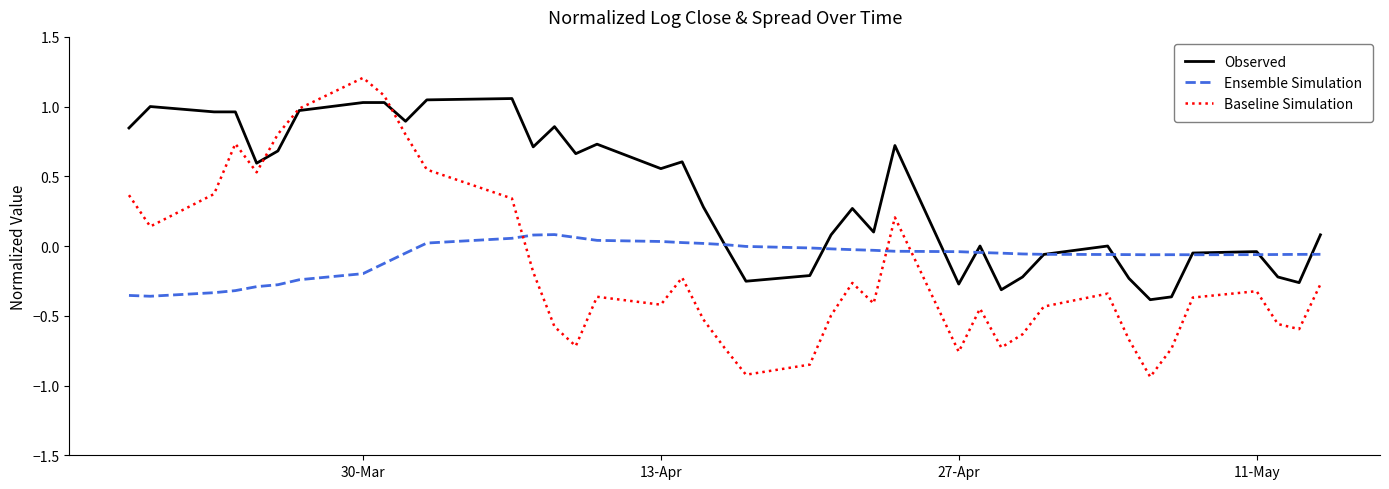

True or false: Baseline Simulation and Observed intersect in this chart.

True